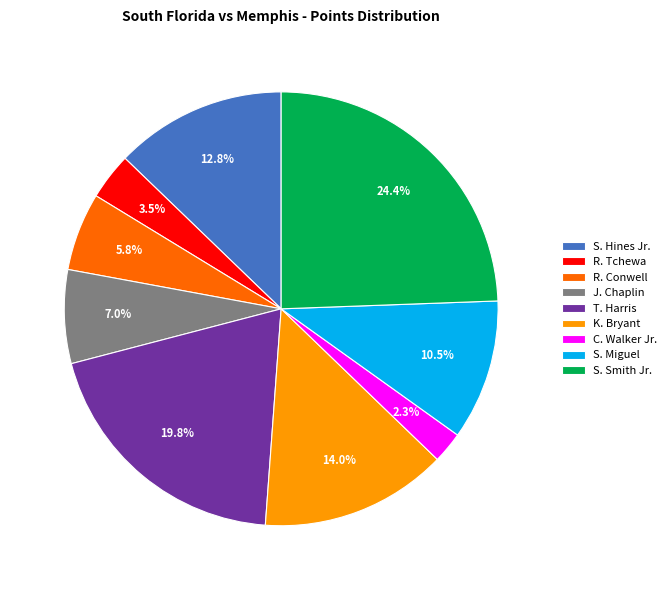

To the nearest percent, what is the combined percentage of K. Bryant and S. Miguel?

24%